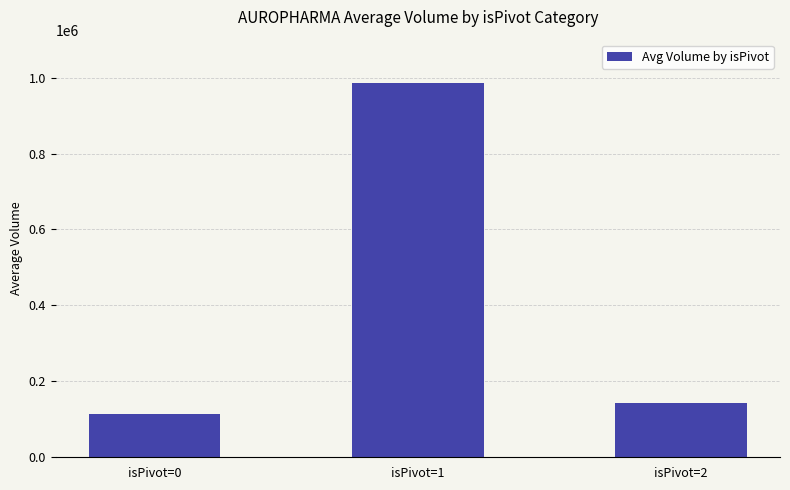

What is the ratio of the value at isPivot=2 to the value at isPivot=1?

0.1